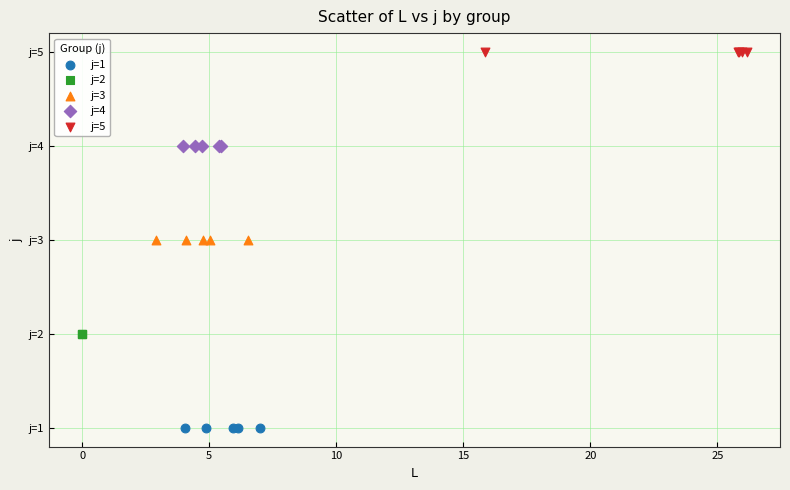

What are all the series names shown in the legend?

j=1, j=2, j=3, j=4, j=5